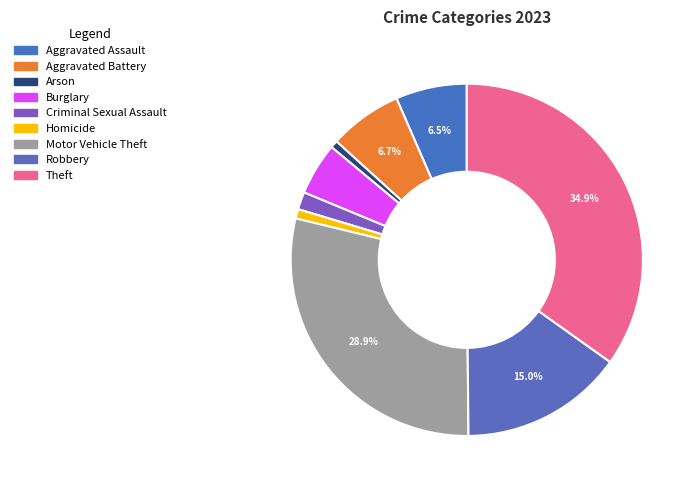

Count the number of slices in the pie.

9